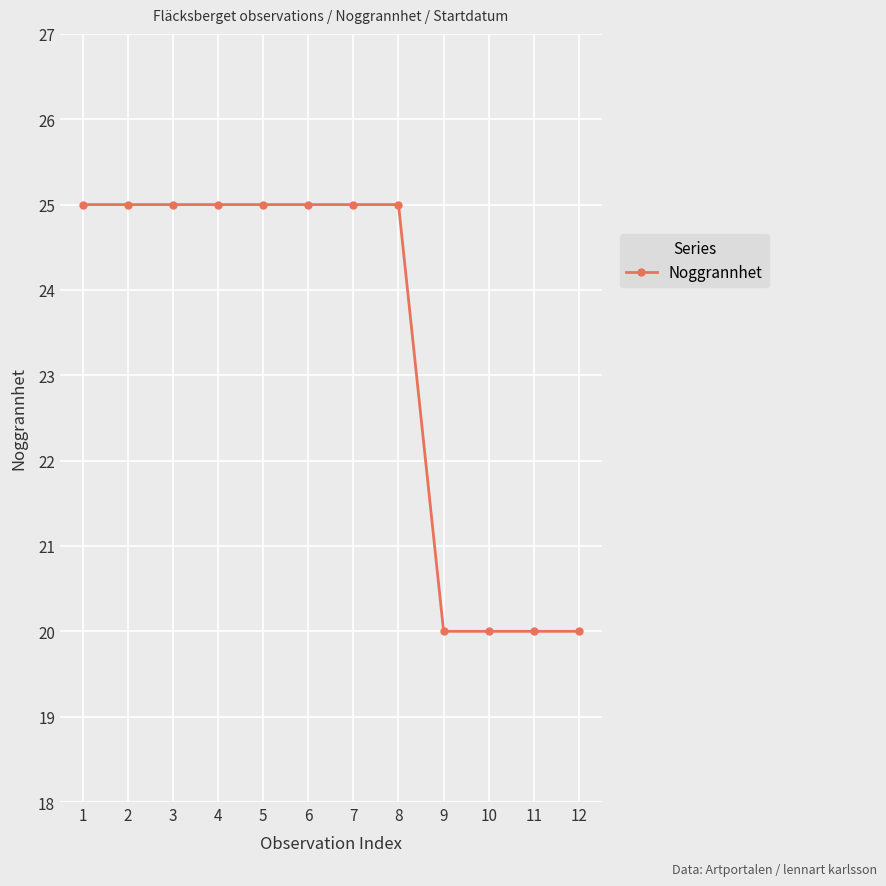

The chart shows a value of 37 at 1. True or false?

False